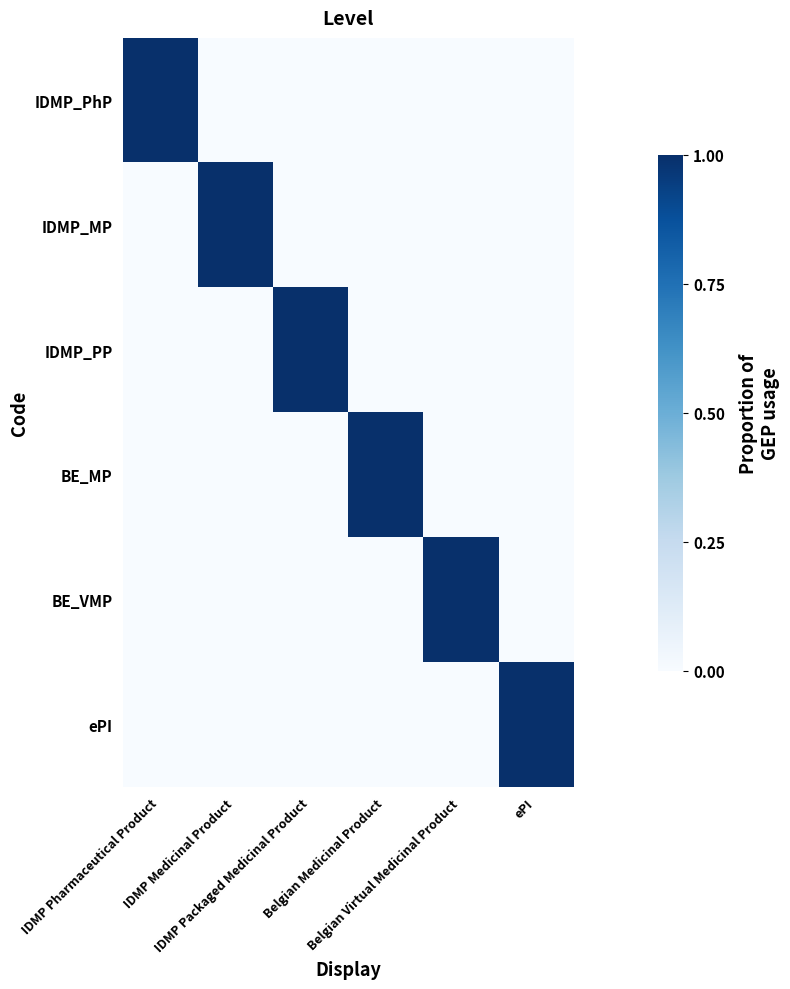

Between IDMP Pharmaceutical Product and ePI, which series saw the biggest shift?

IDMP_PhP